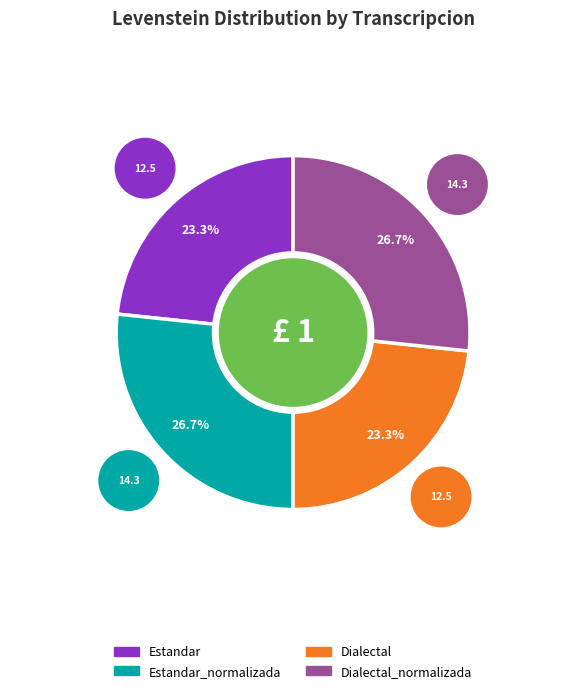

To the nearest percent, what portion does Estandar_normalizada represent?

27%